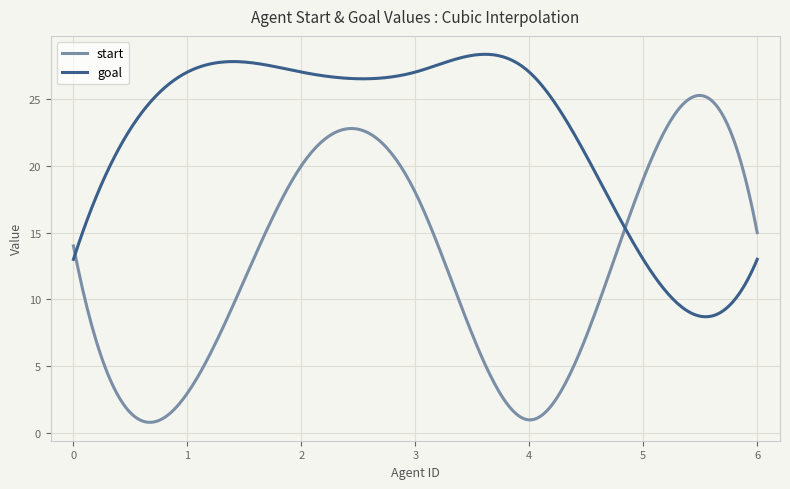

Does the chart display data point markers on the line(s)?

No